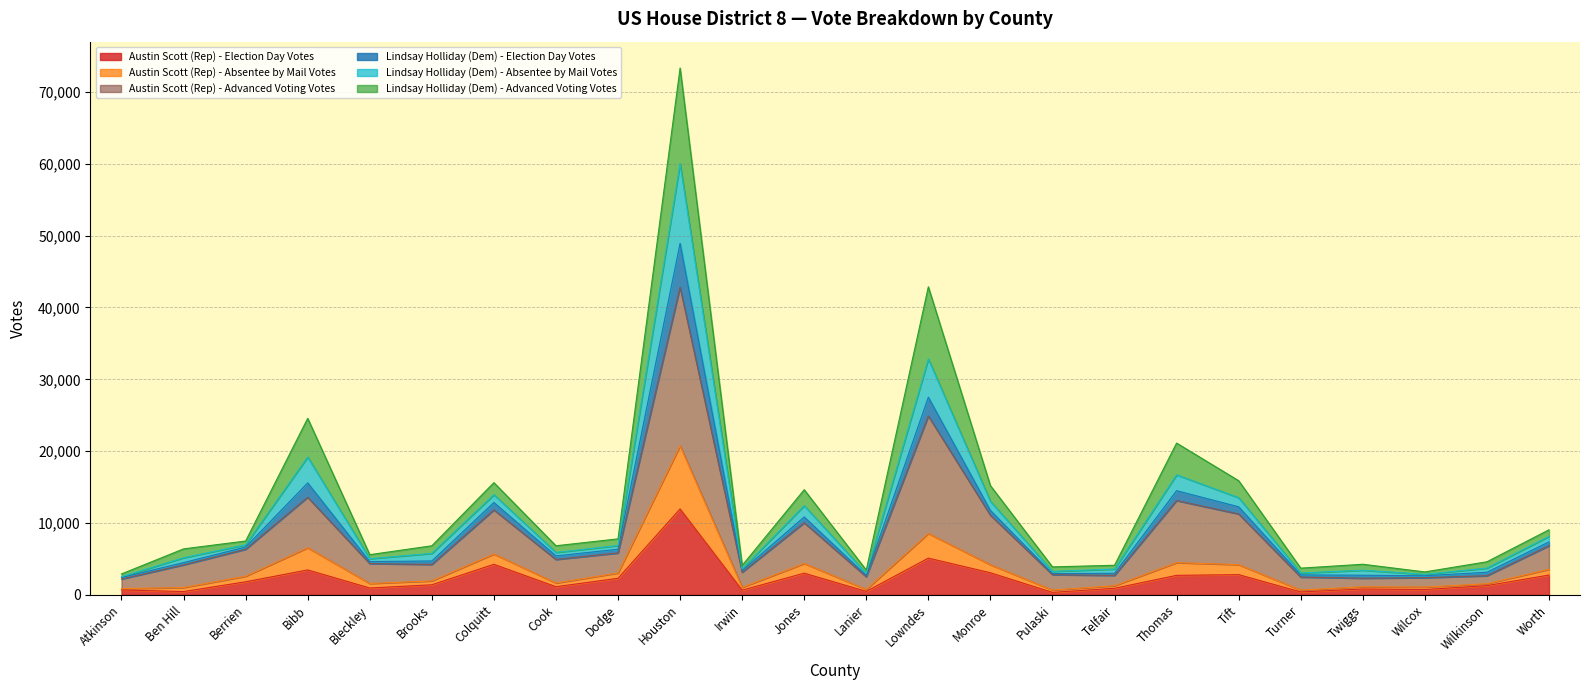

What is the spread (max minus min) of values at Bleckley?

4640